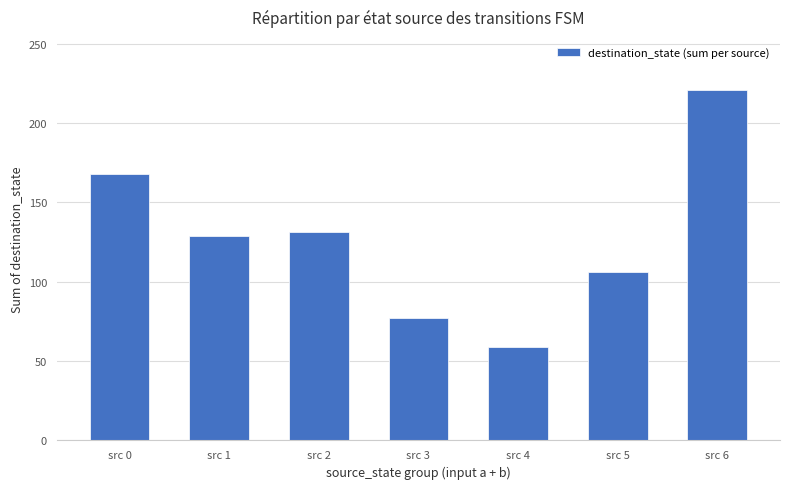

What is the value of the 5th bar from the left?

59